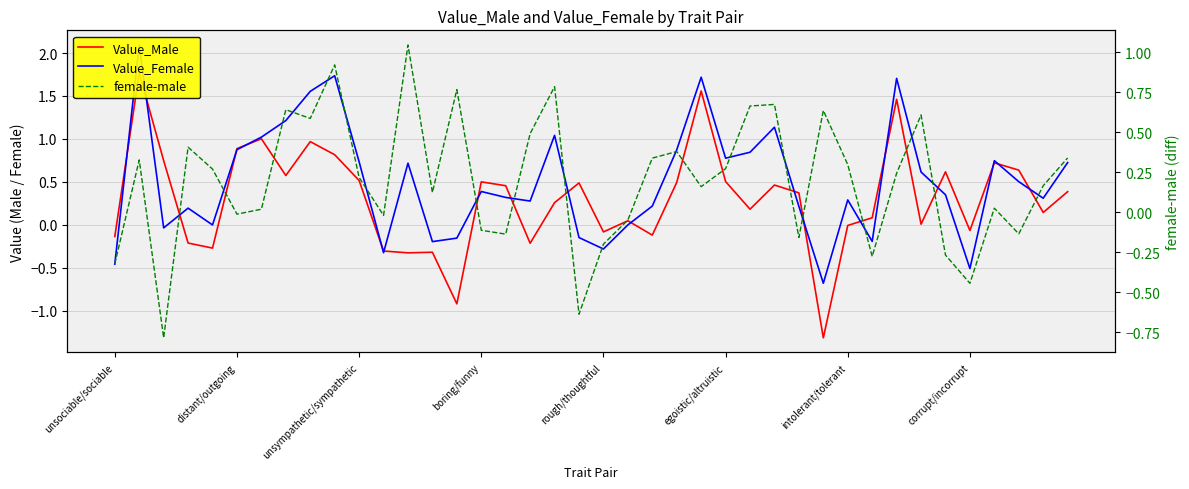

What are all the series names shown in the legend?

Value_Male, Value_Female, female-male